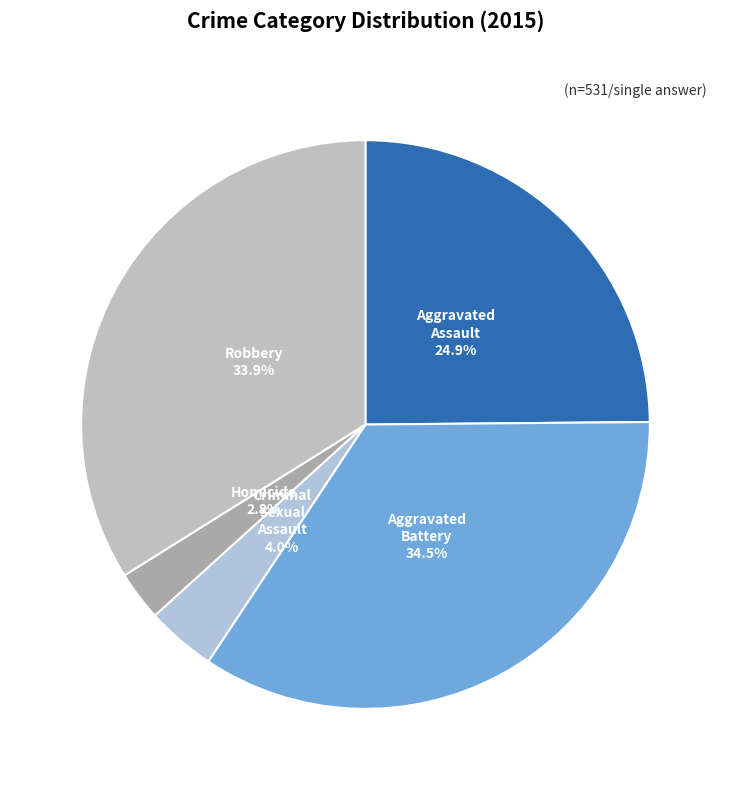

Which slice is the smallest?

Homicide